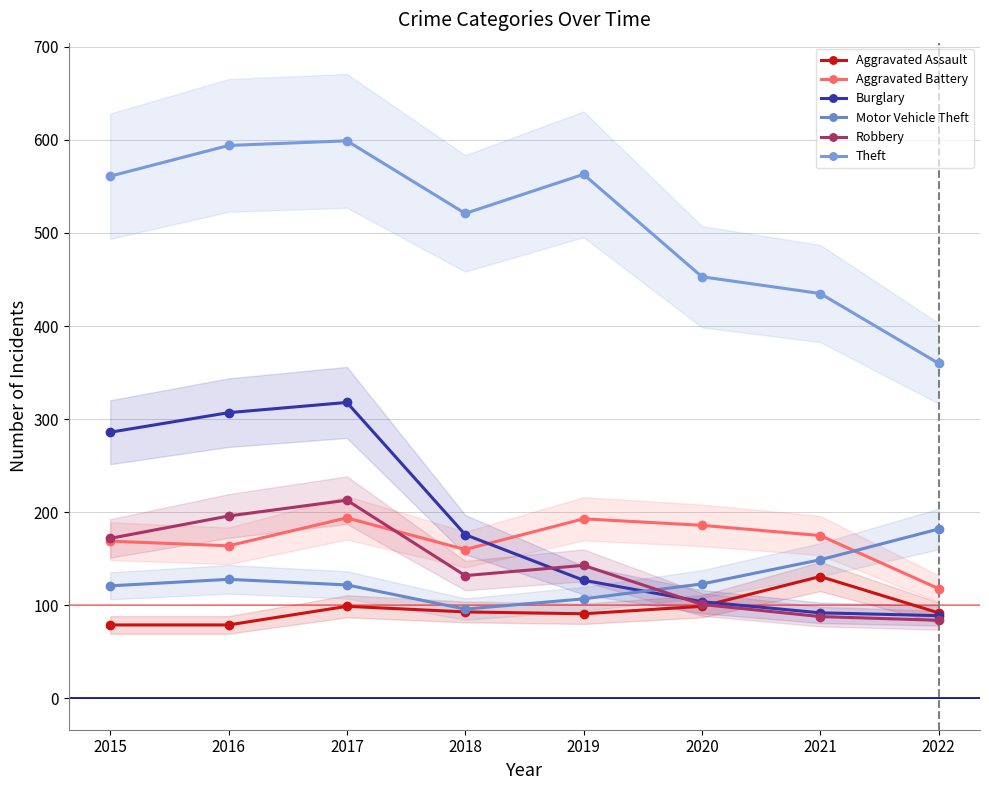

What is the sum of all Aggravated Assault values?

763